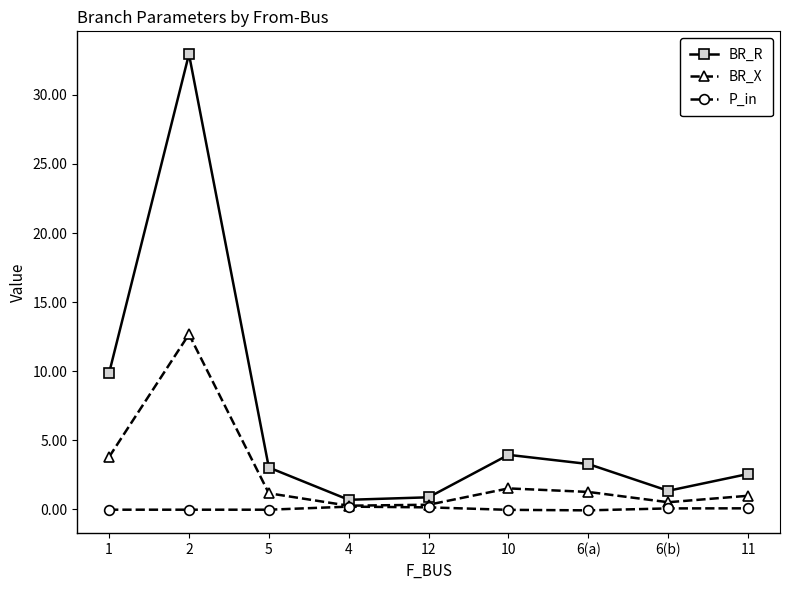

Count the number of categories in the chart.

9